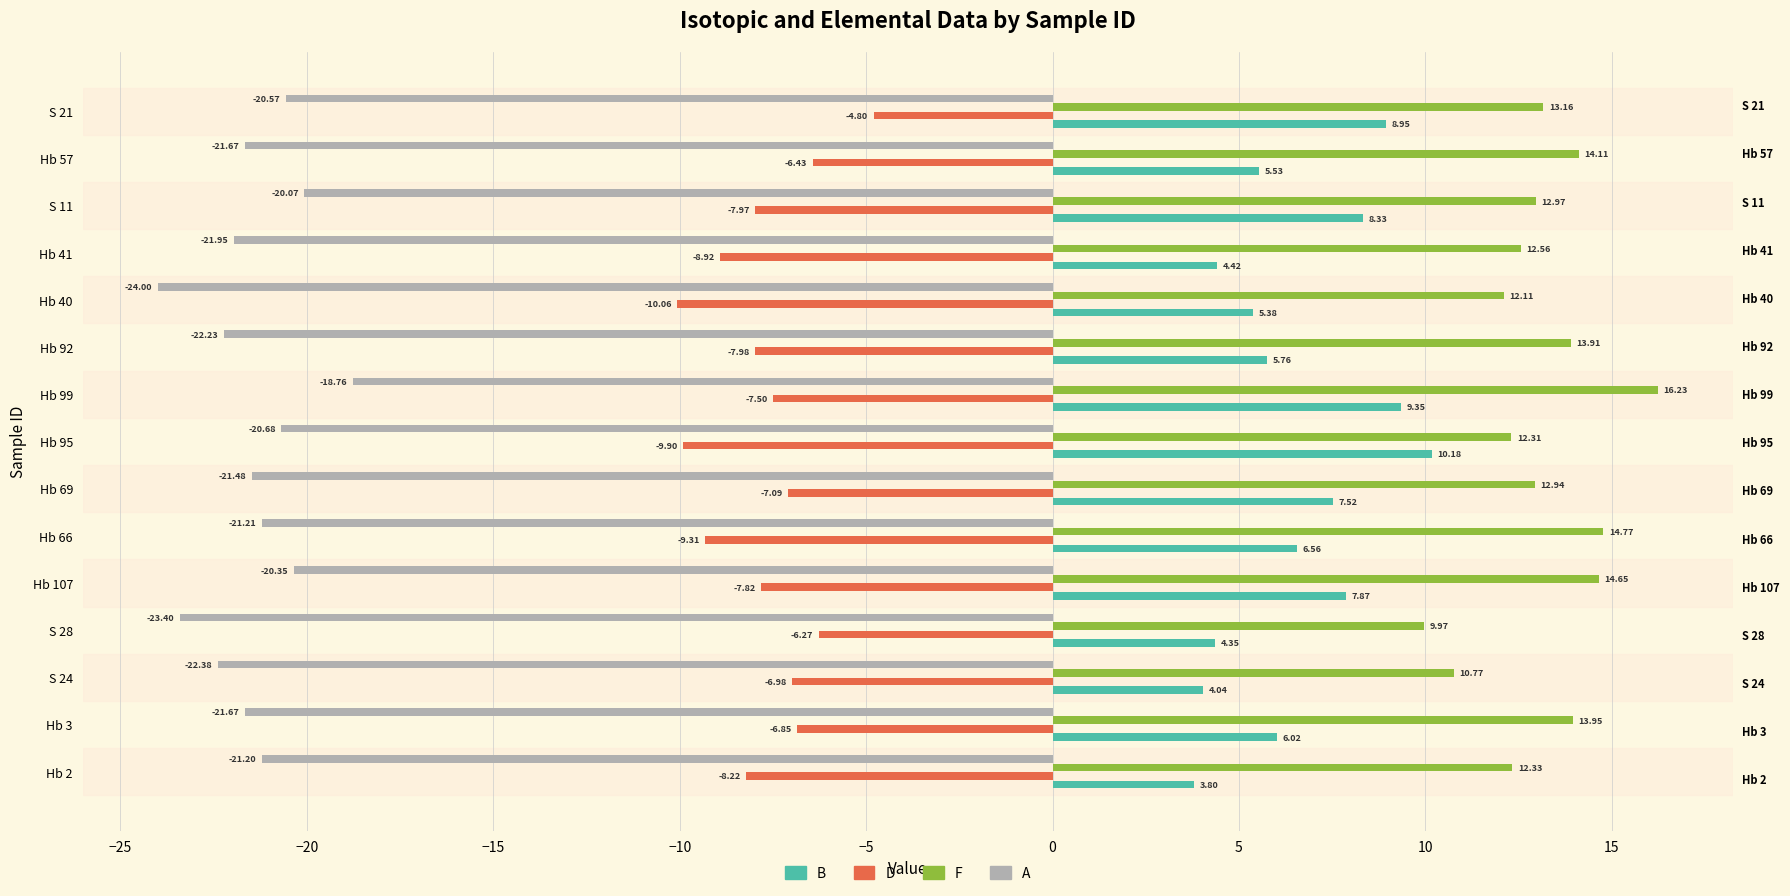

List the series in order of their overall mean, lowest first.

A, D, B, F